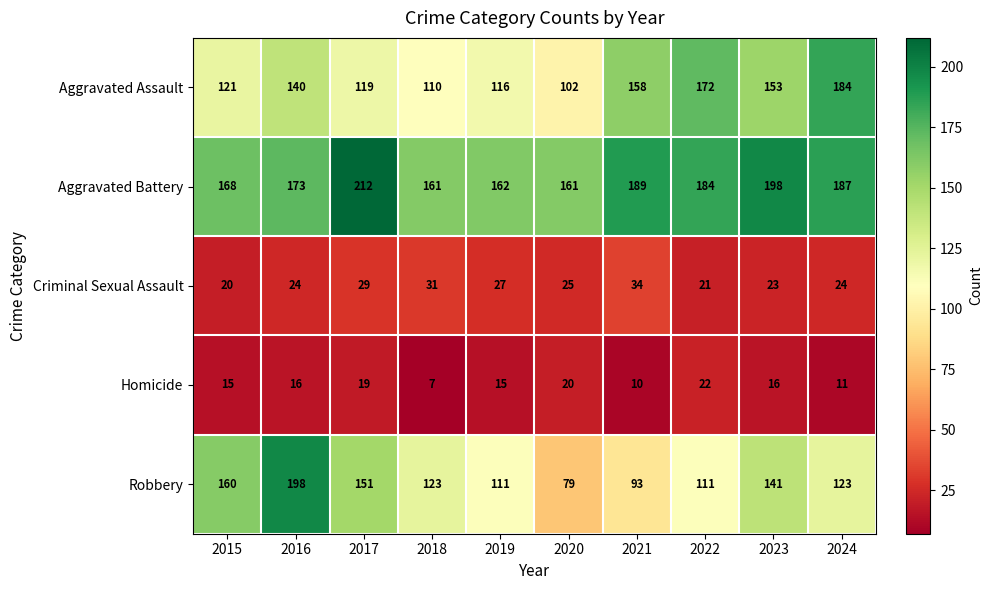

What is the difference between the maximum and minimum values in the Homicide series?

15